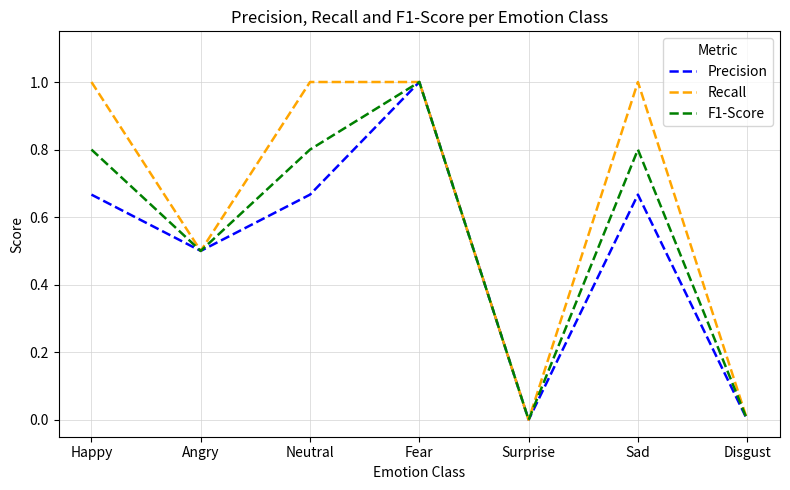

What is the maximum value shown in the chart?

1.0